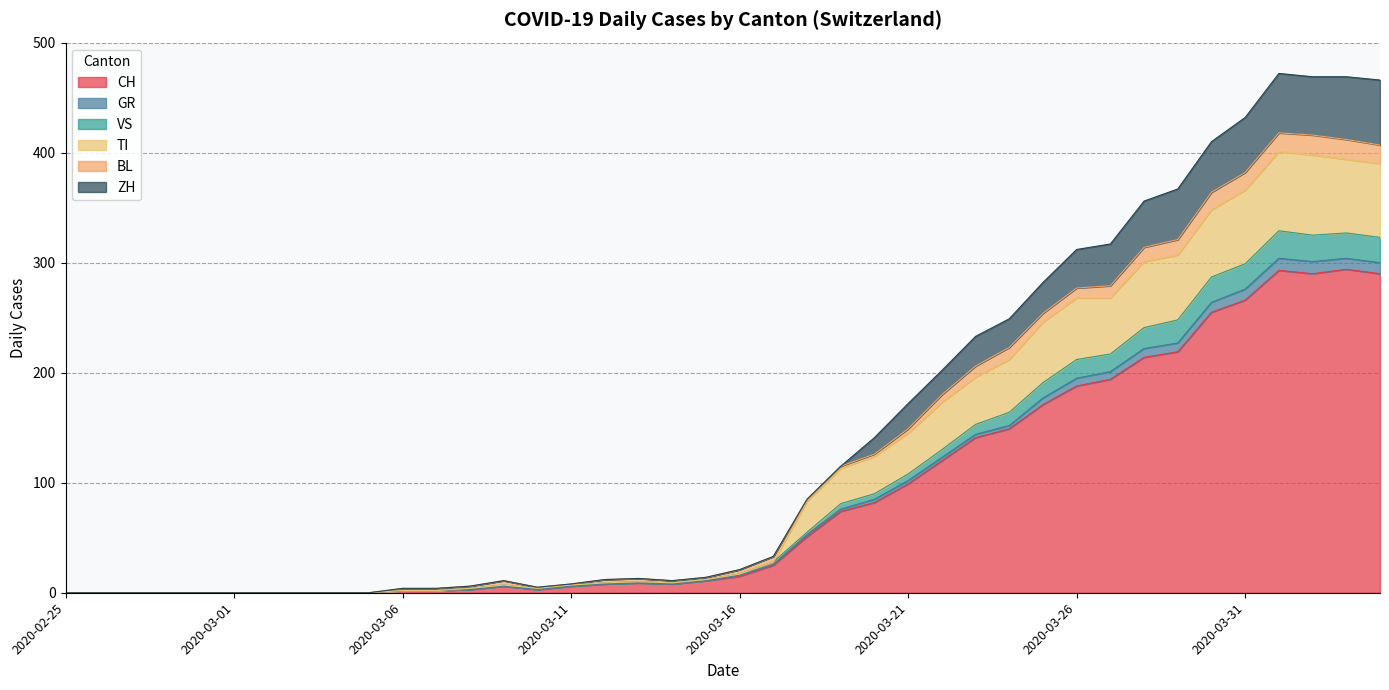

What are all the series names shown in the legend?

CH, GR, VS, TI, BL, ZH